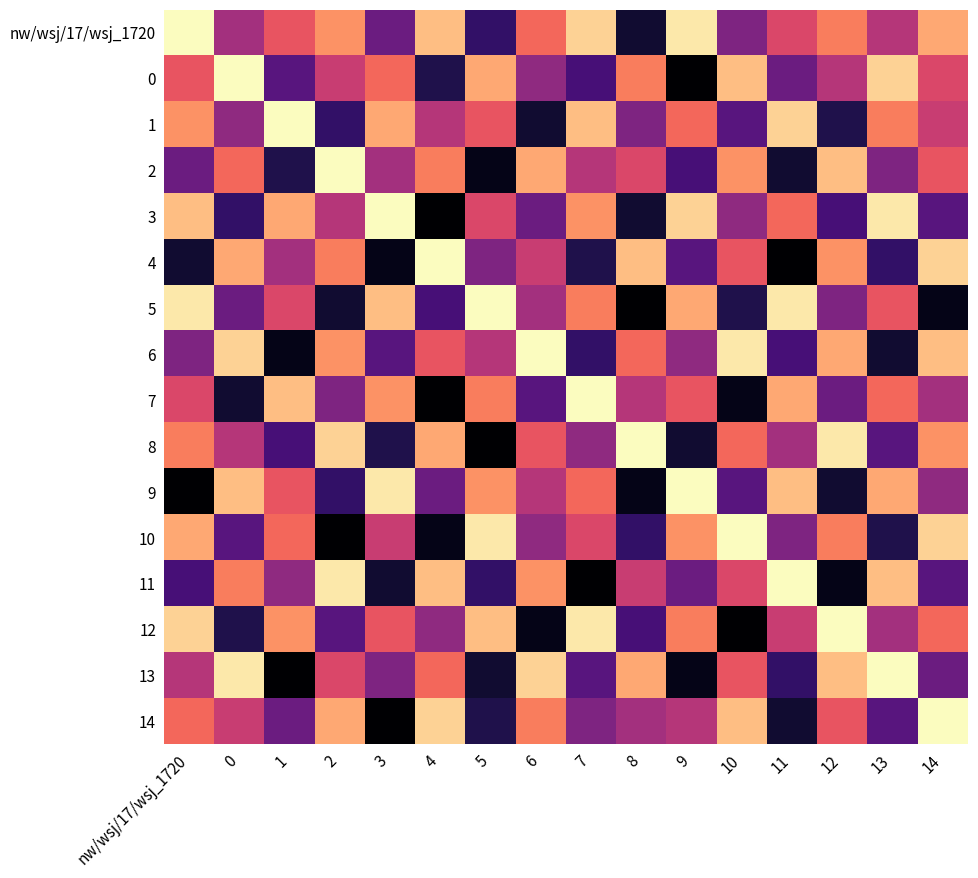

At how many categories does at least one series exceed 0?

16